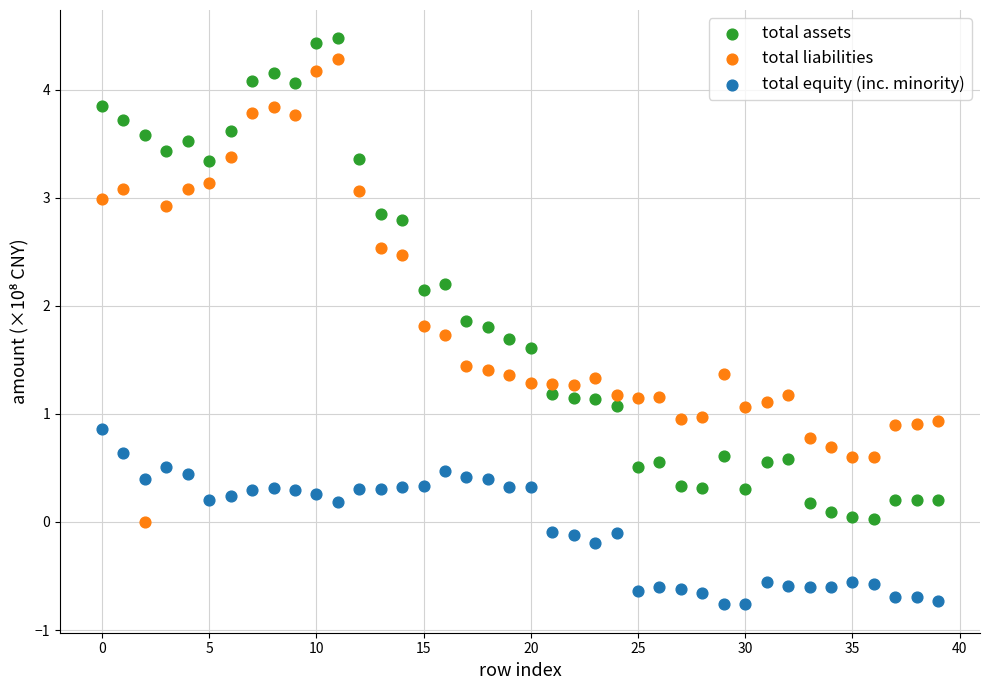

Which series contains the lowest Y value?

total equity (inc. minority)